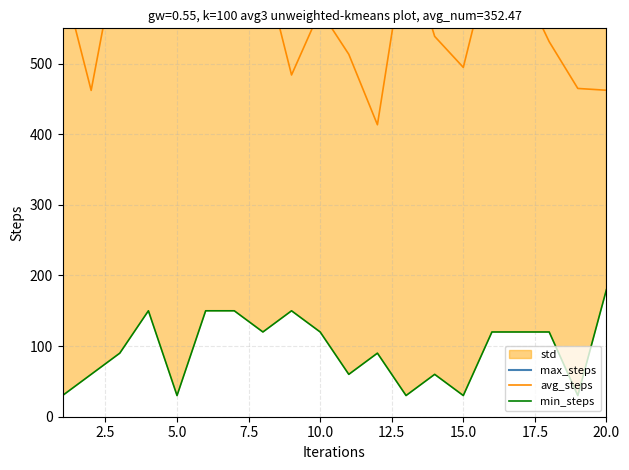

True or false: max_steps and min_steps intersect in this chart.

False